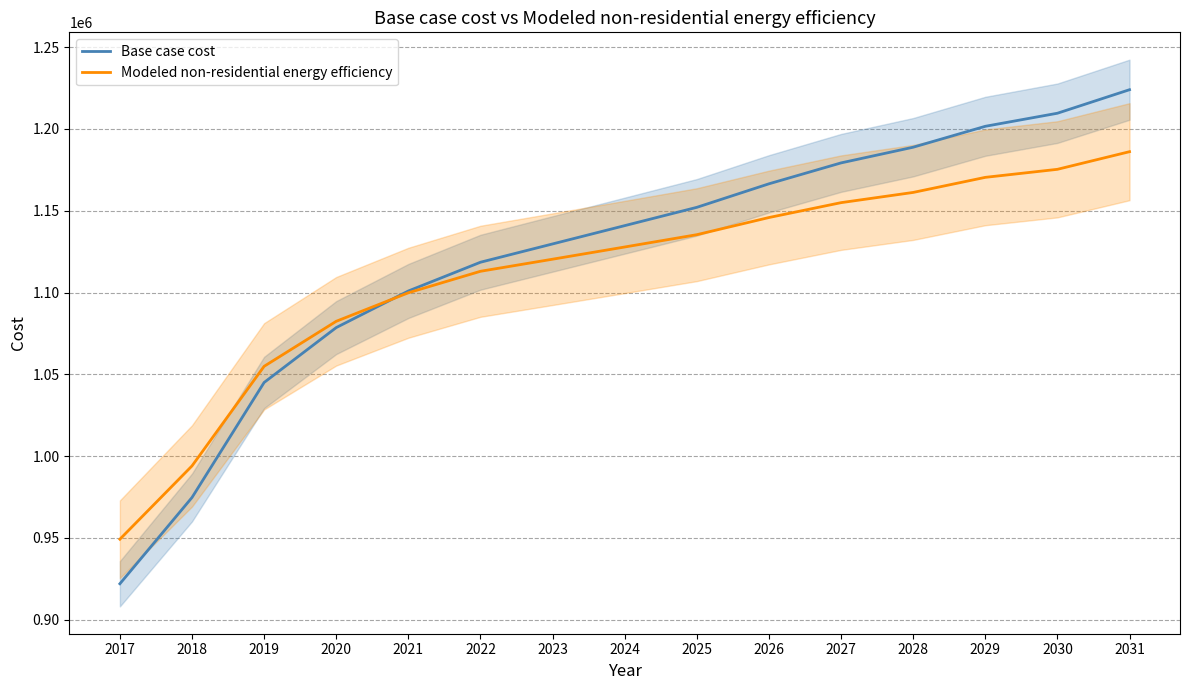

Is the value of Base case cost at 2023 greater than the value of Modeled non-residential energy efficiency at 2026?

No